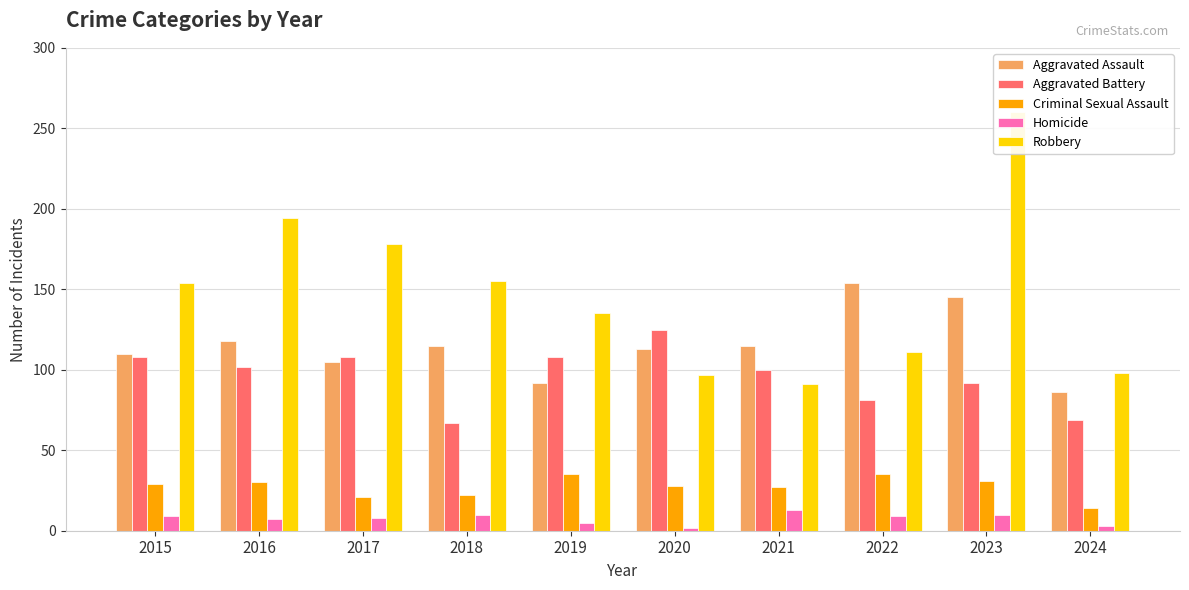

What is the difference between the Criminal Sexual Assault values at 2023 and 2016?

1